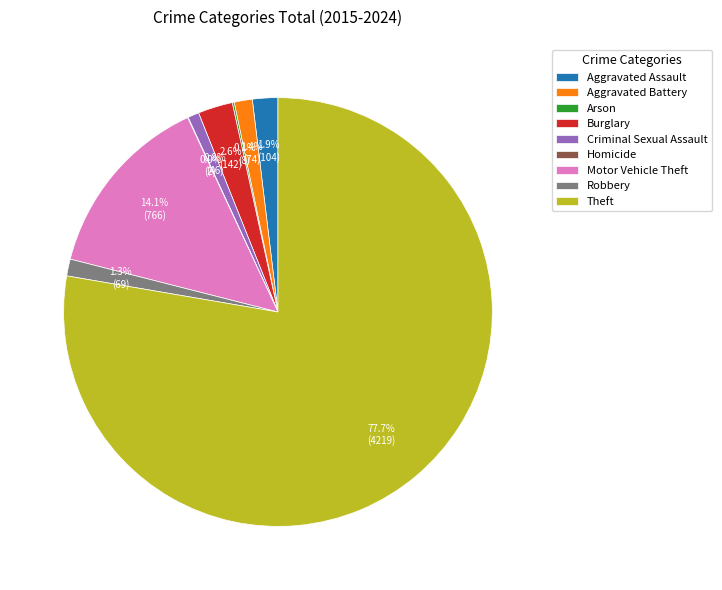

To the nearest percent, what is the combined percentage of Aggravated Assault and Aggravated Battery?

3%